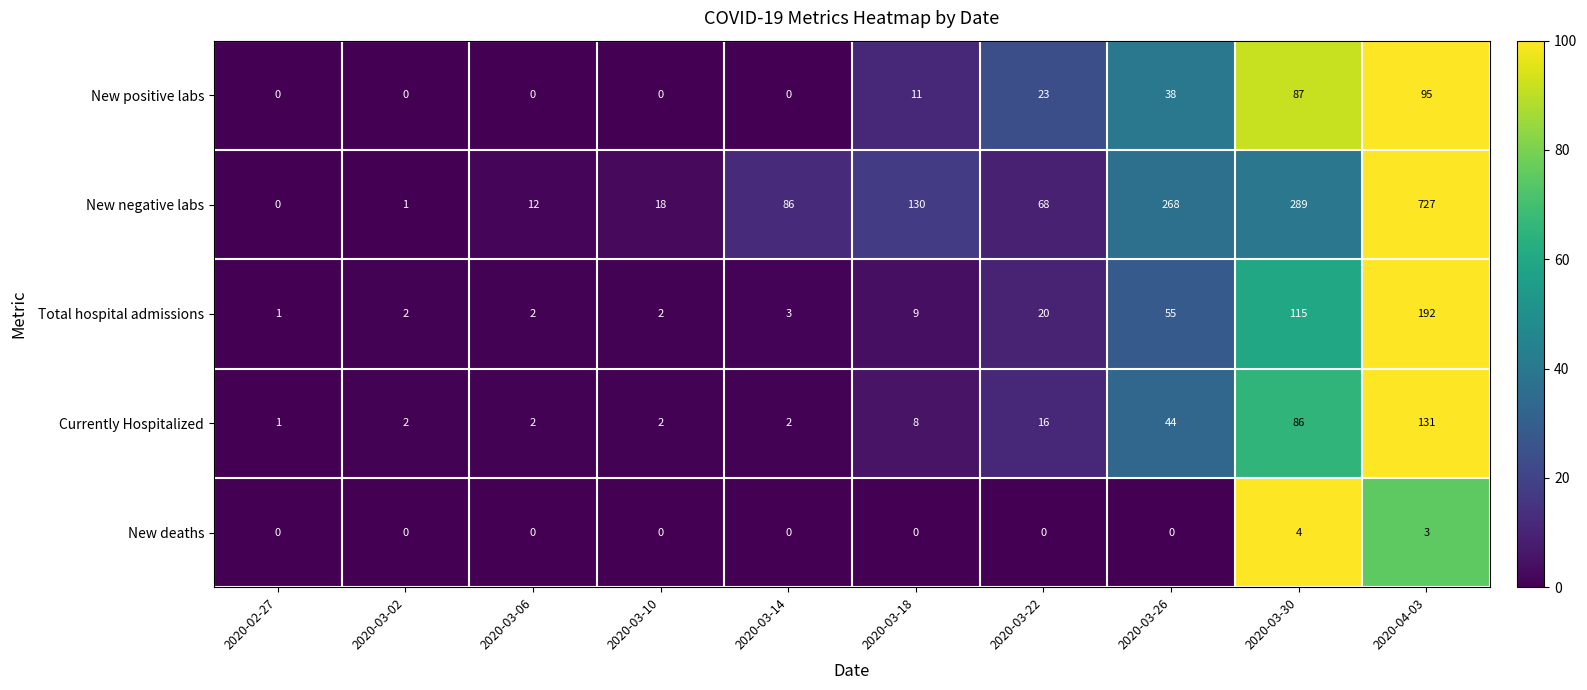

At how many categories does at least one series exceed 172?

3